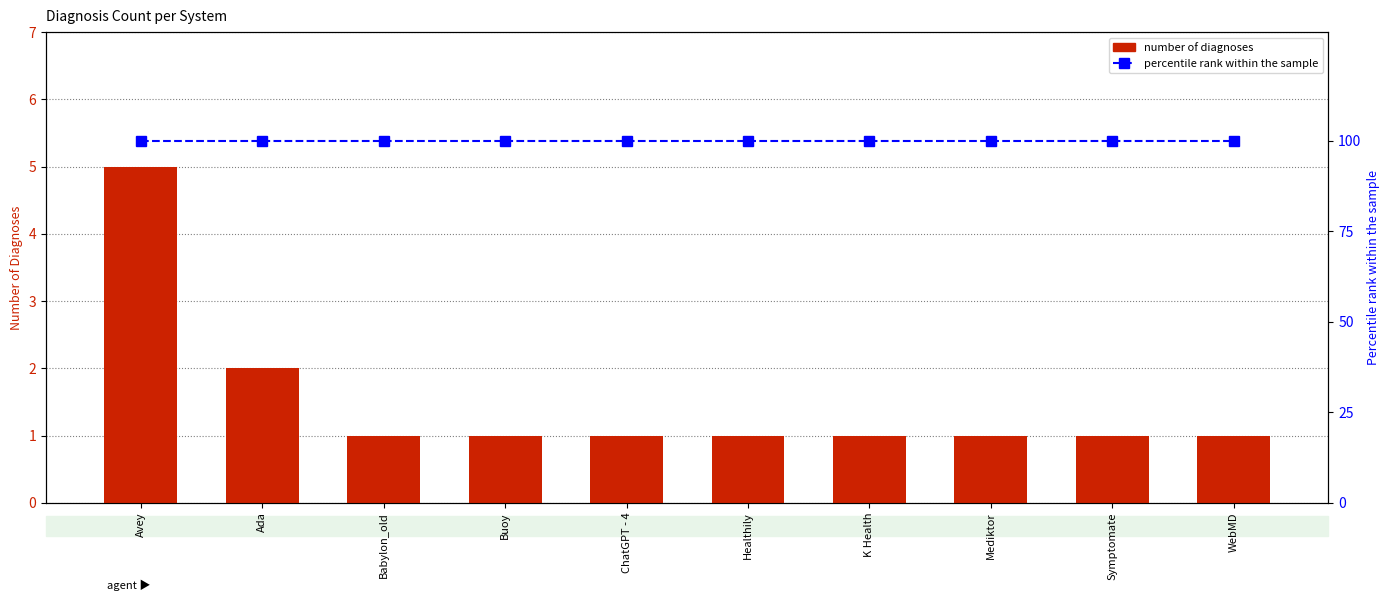

What is the label of the 5th bar from the right?

Healthily